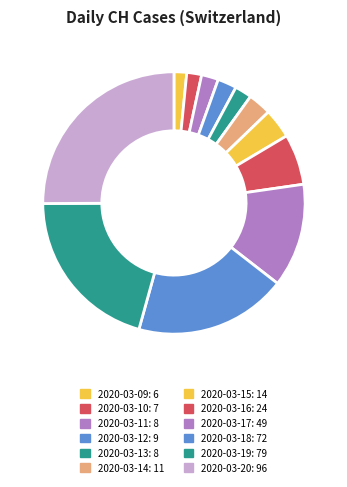

What percentage is NOT represented by 2020-03-12?

97.7%